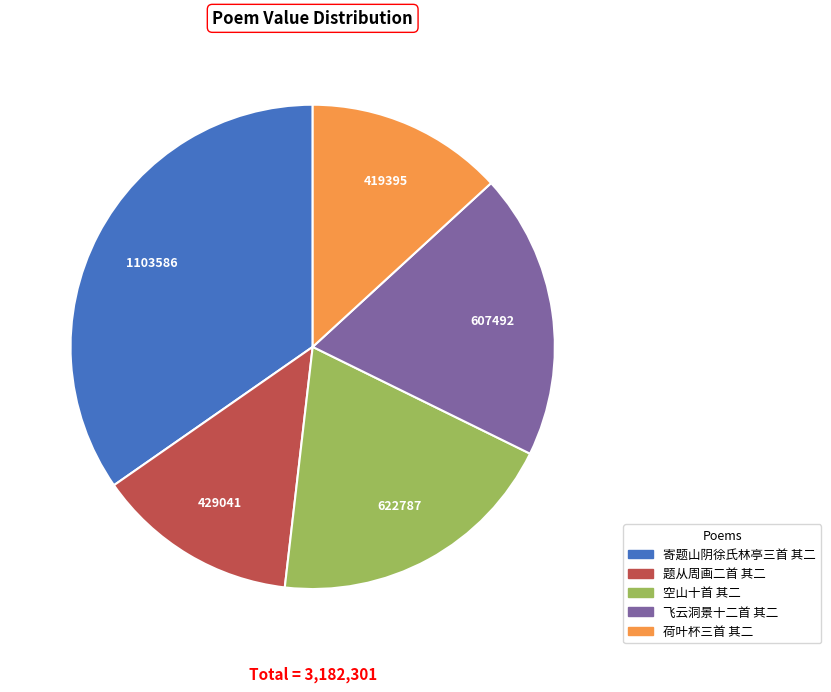

How many slices are in this pie chart?

5